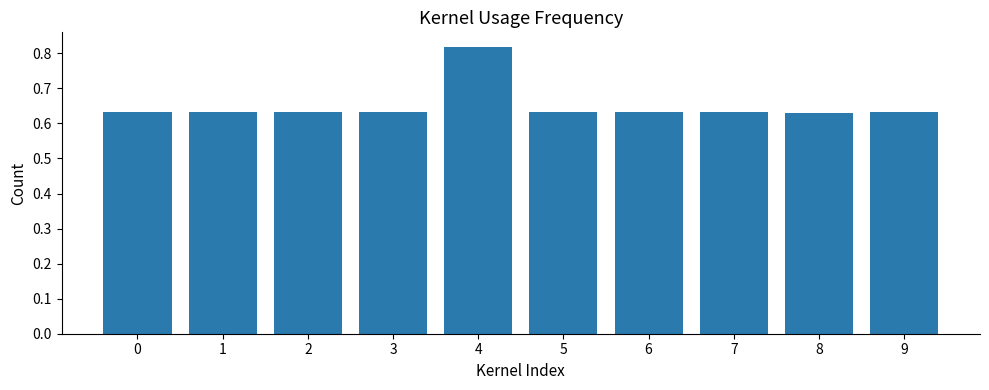

What is the difference between the maximum and second lowest values?

0.2